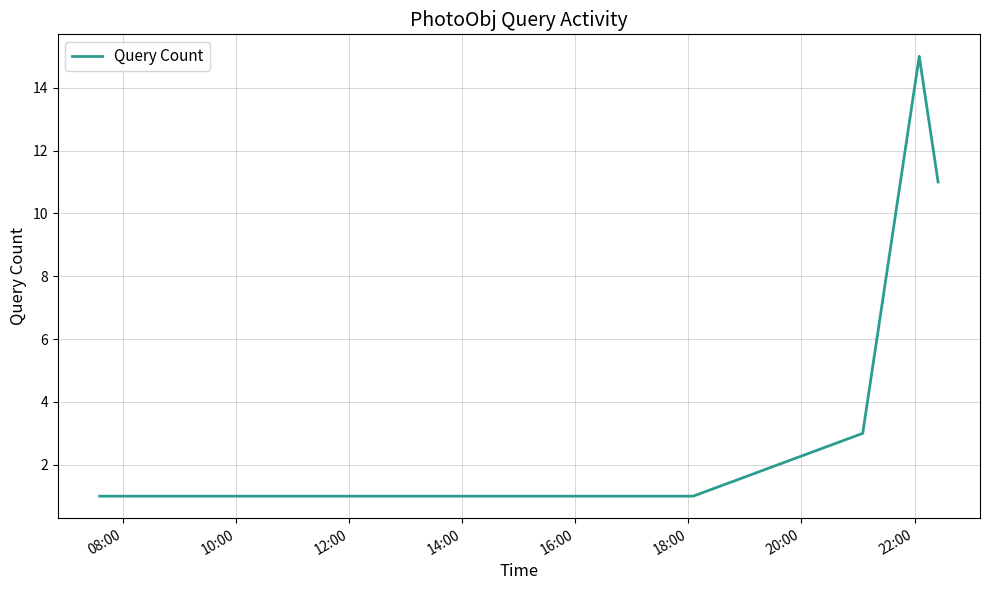

Count the values in the range 1 to 11.

6